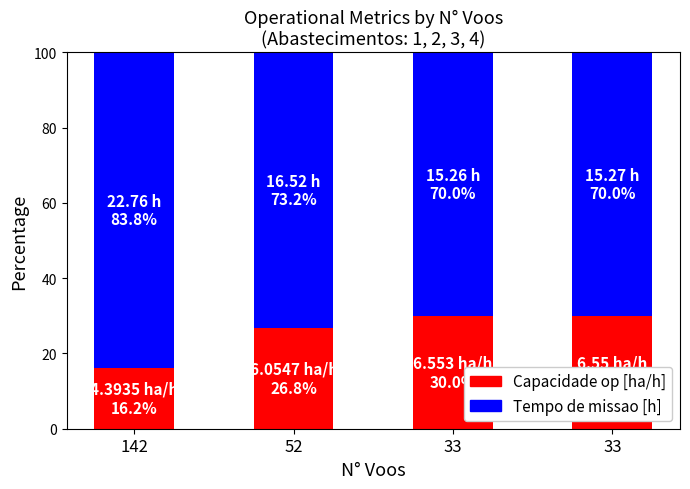

What is the value of the Capacidade op [ha/h] bar at the 3rd from the left?

30.0